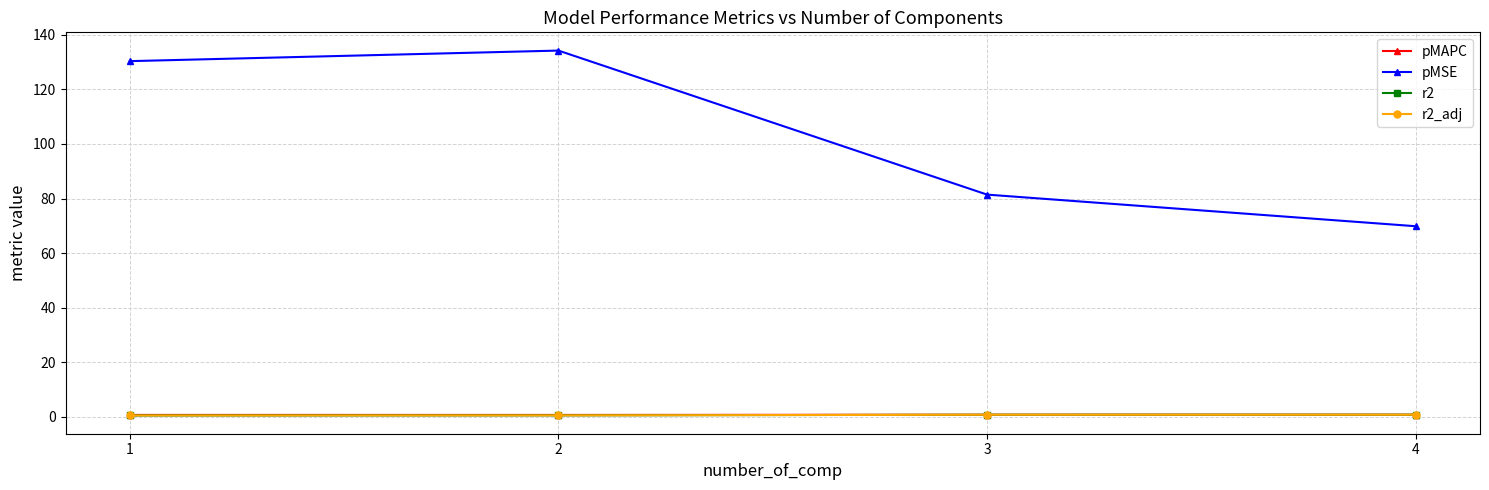

What is the maximum value for r2?

0.8